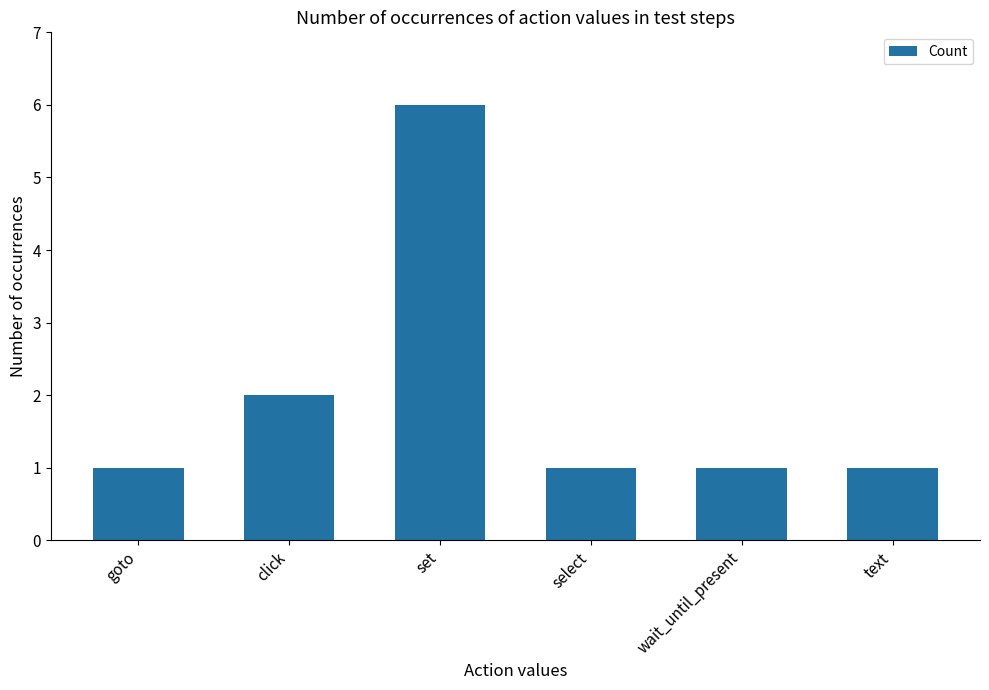

What is the ratio of the value at wait_until_present to the value at text?

1.0